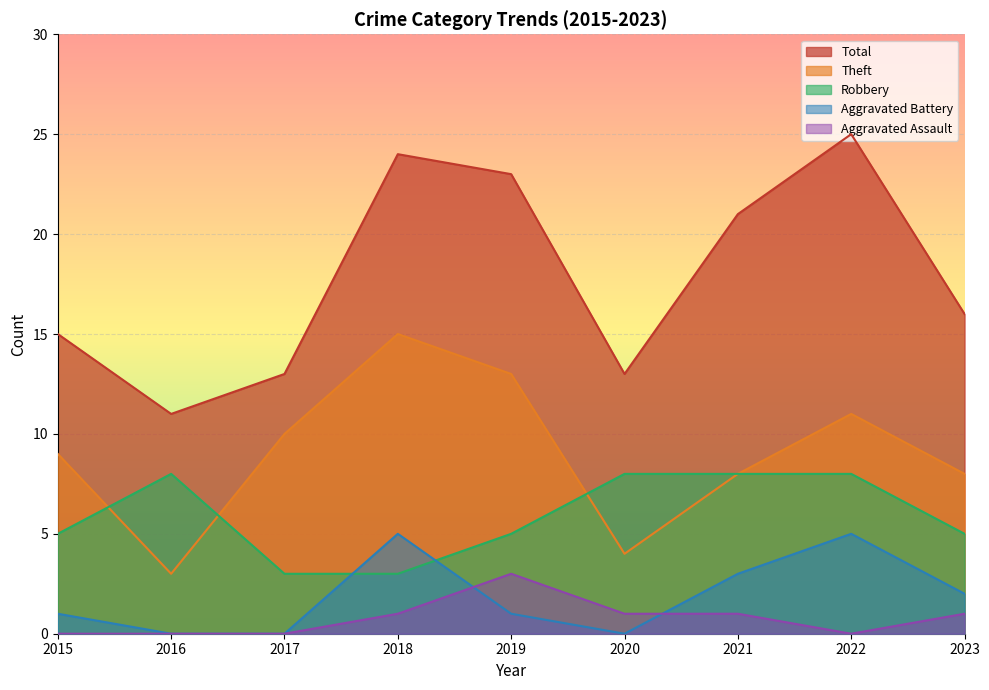

What is the maximum value for Theft?

15